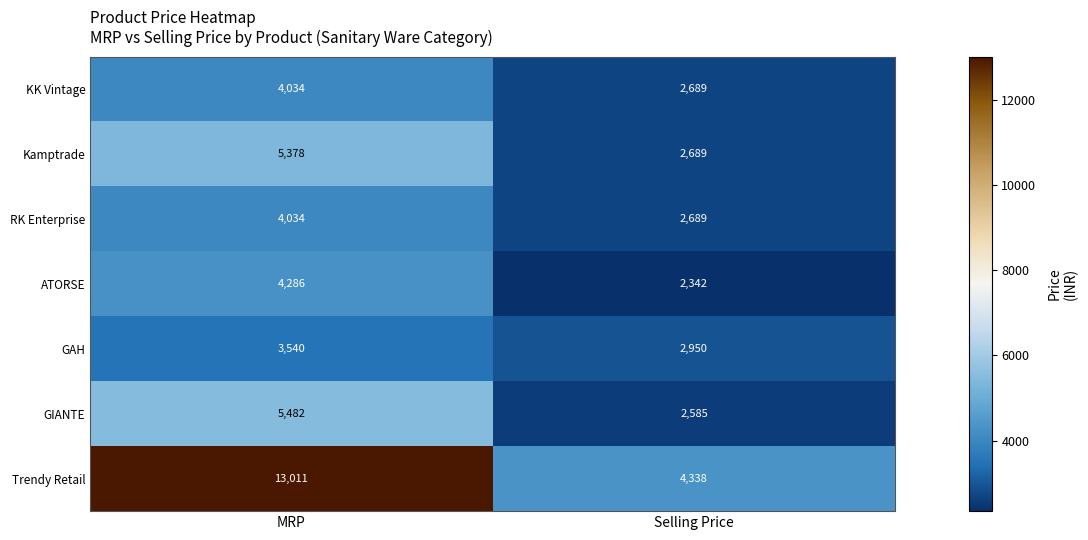

What is the total value across all series at MRP?

39765